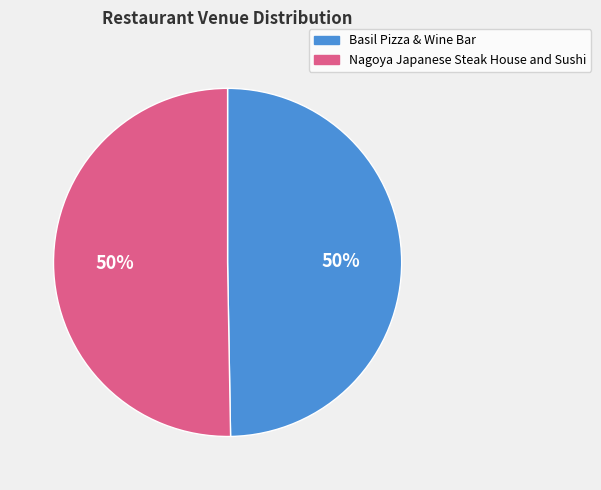

What percentage is the Nagoya Japanese Steak House and Sushi slice, to the nearest percent?

50%